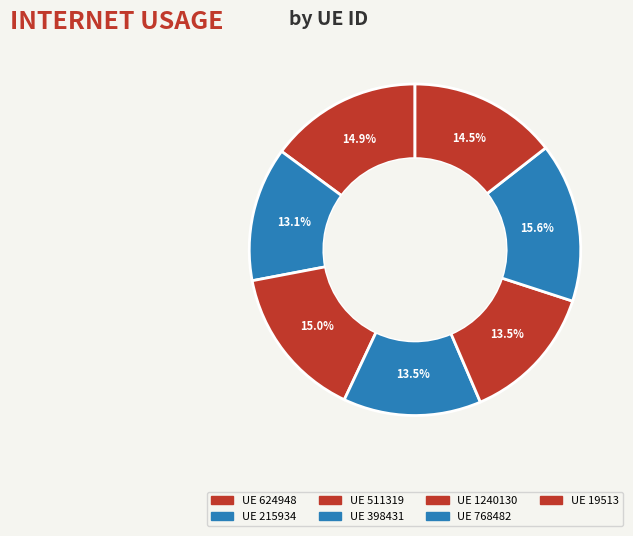

Count the number of slices in the pie.

7